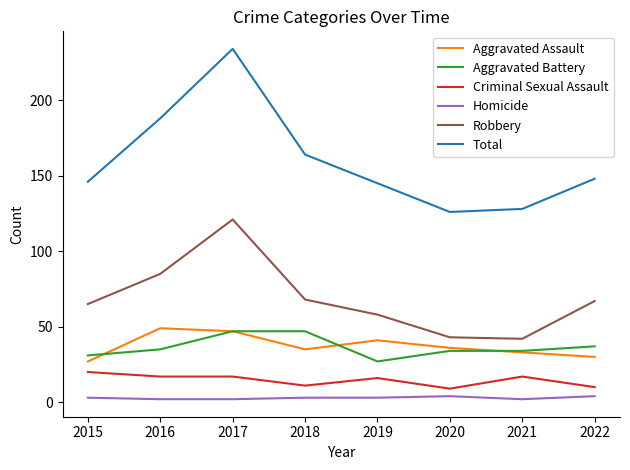

How many series are shown in this chart?

6